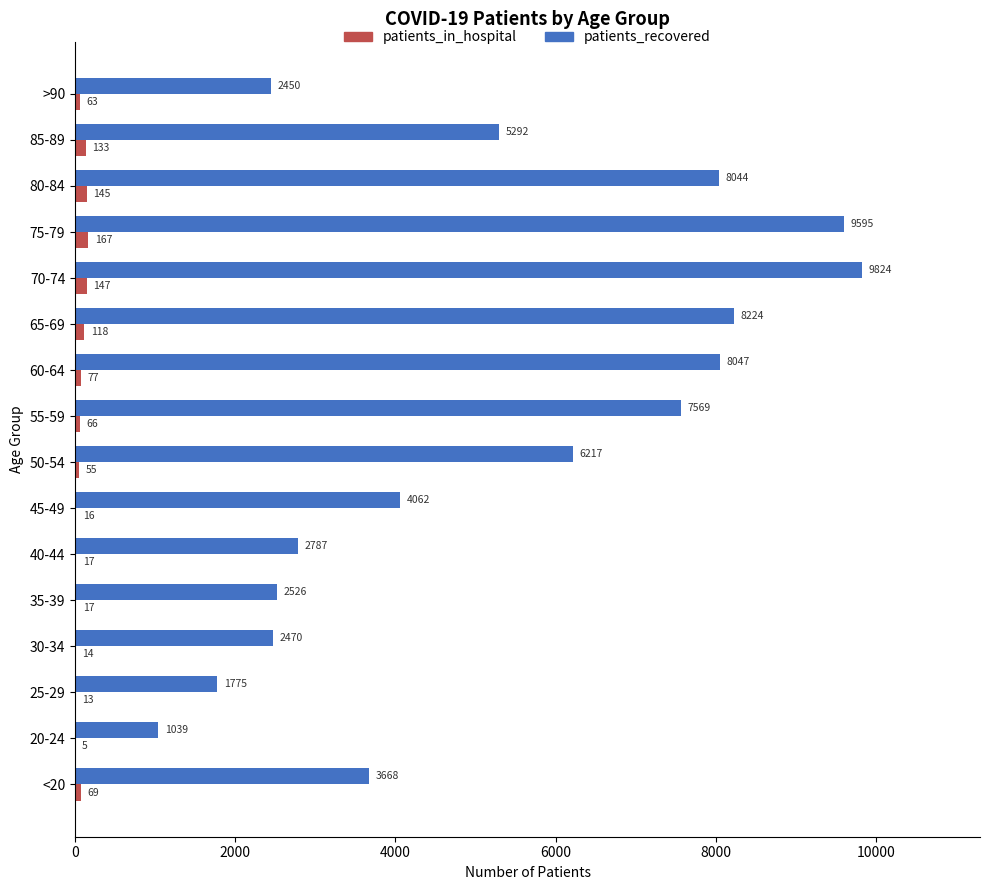

What are all the series names shown in the legend?

patients_in_hospital, patients_recovered